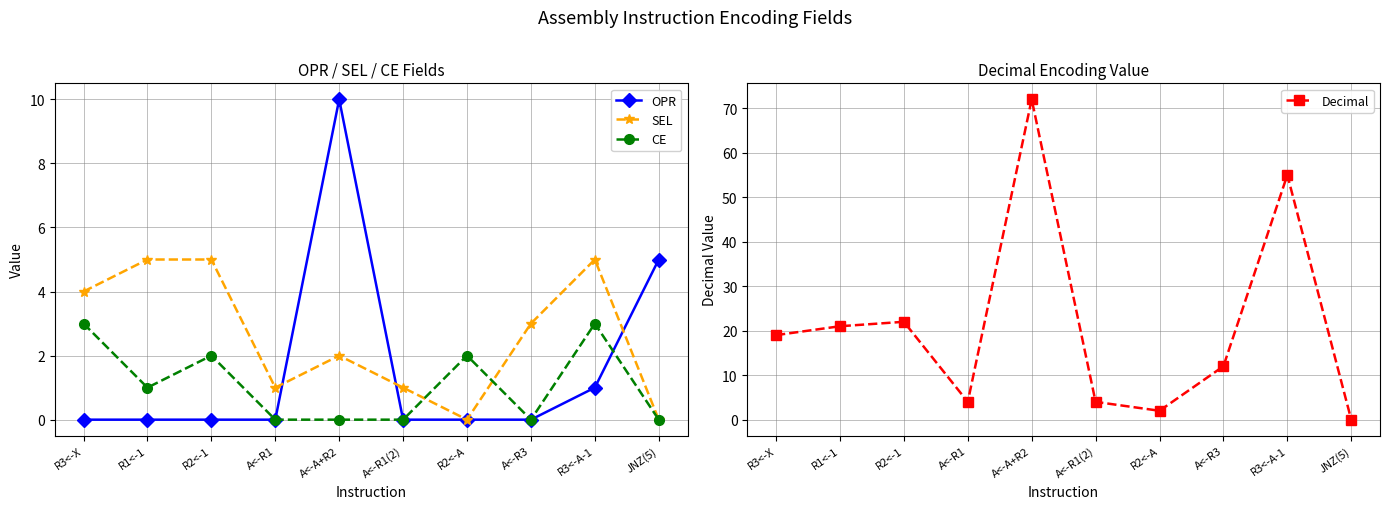

What is the difference between the second highest and minimum values in the Decimal series?

55